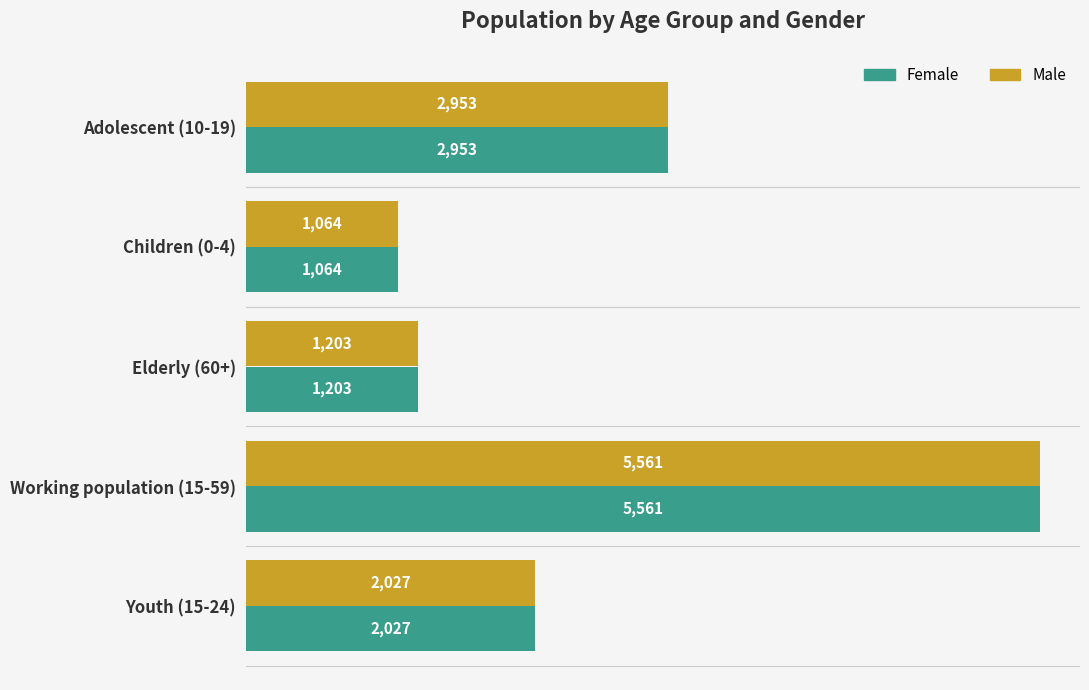

What are all the series names shown in the legend?

Female, Male